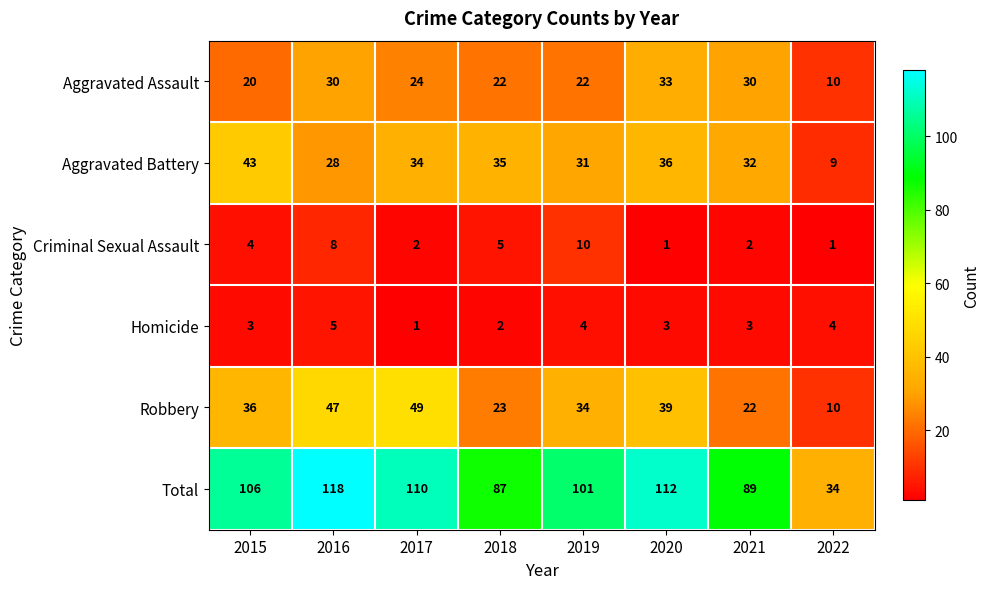

At which category is the sum across all series the highest?

2016